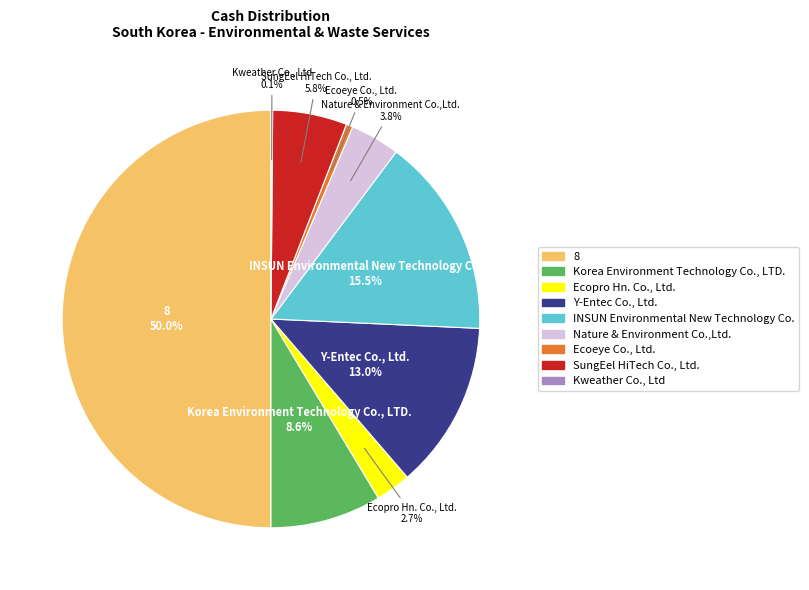

Is the sum of 8 and INSUN Environmental New Technology Co. greater than half?

Yes